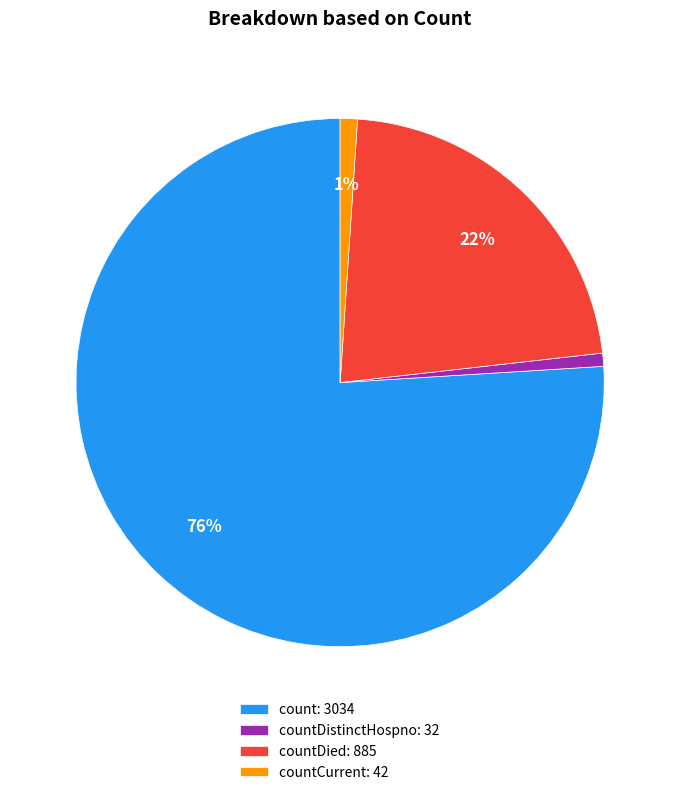

How many slices are in this pie chart?

4